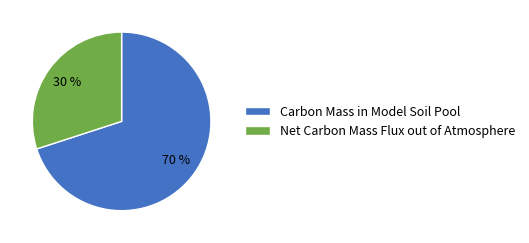

How many slices are in this pie chart?

2